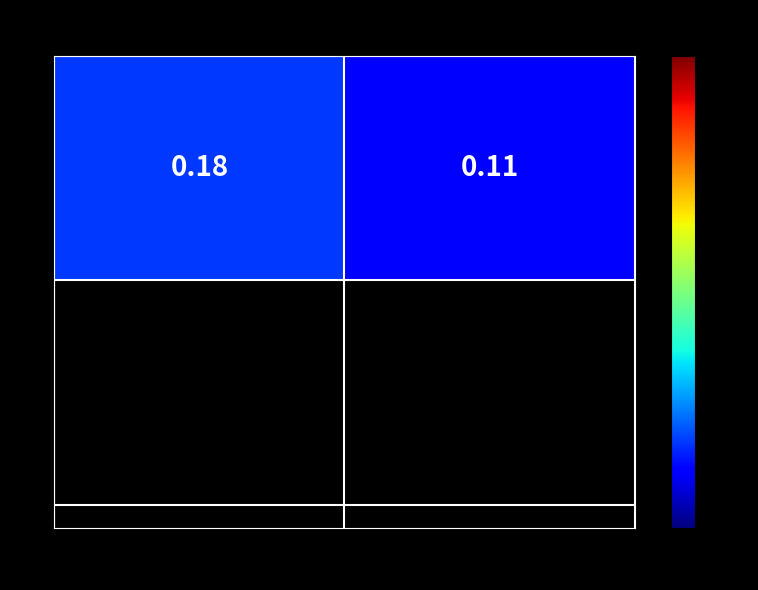

List the labels in order of value, largest first.

009486, 009487